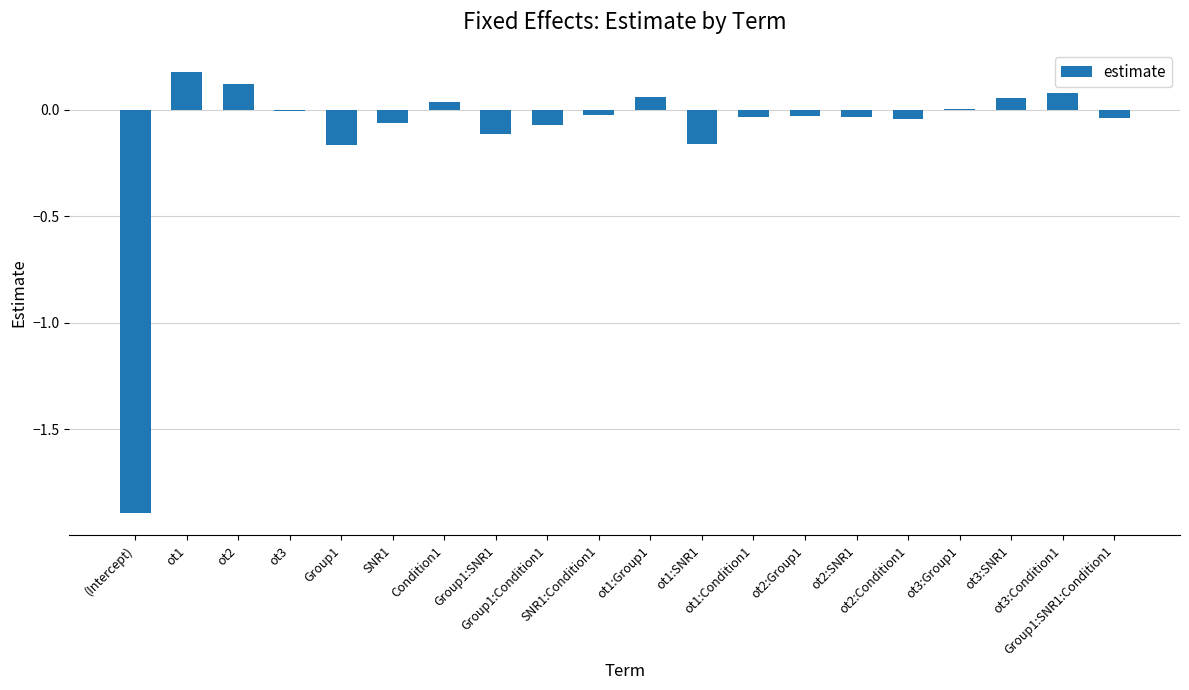

The value at ot1 is 0.1. True or false?

False